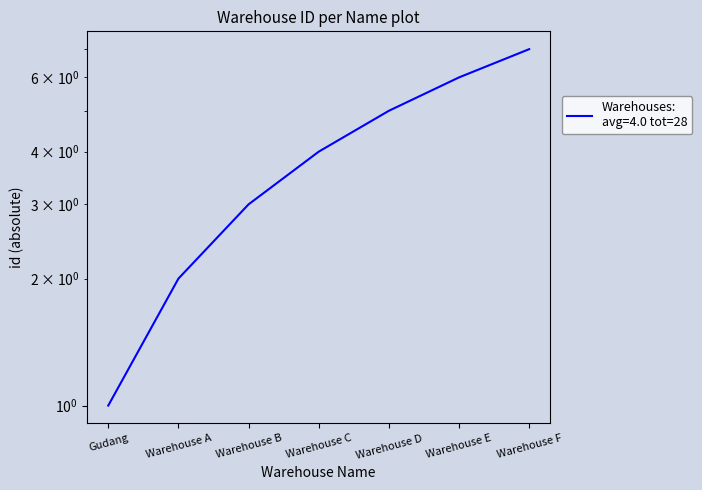

How many lines are shown in the chart?

1